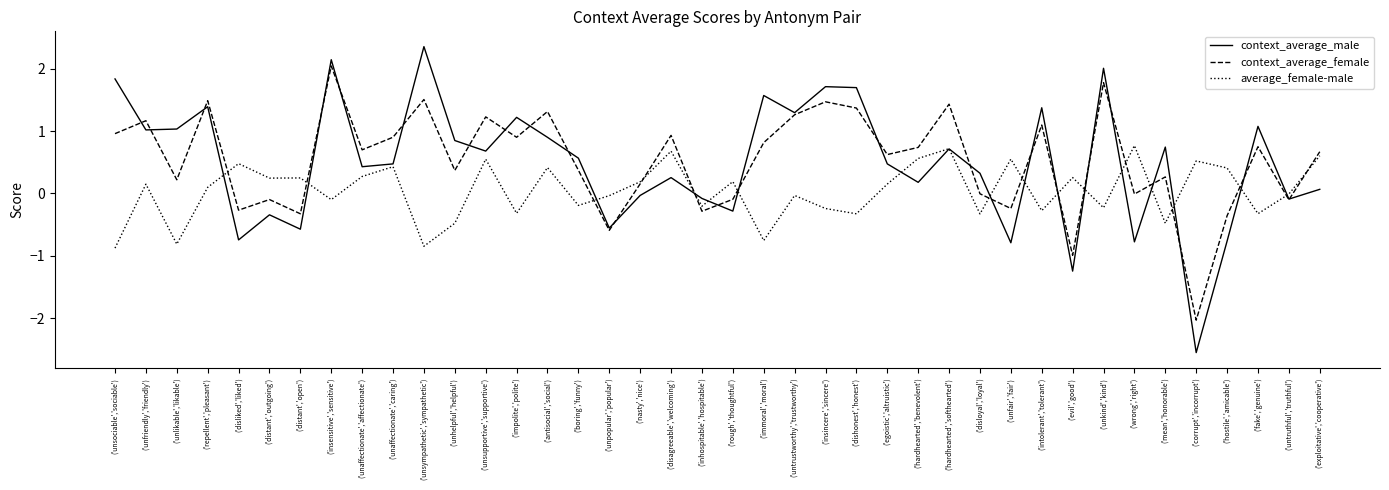

What is the spread (max minus min) of values at ('evil','good')?

1.5